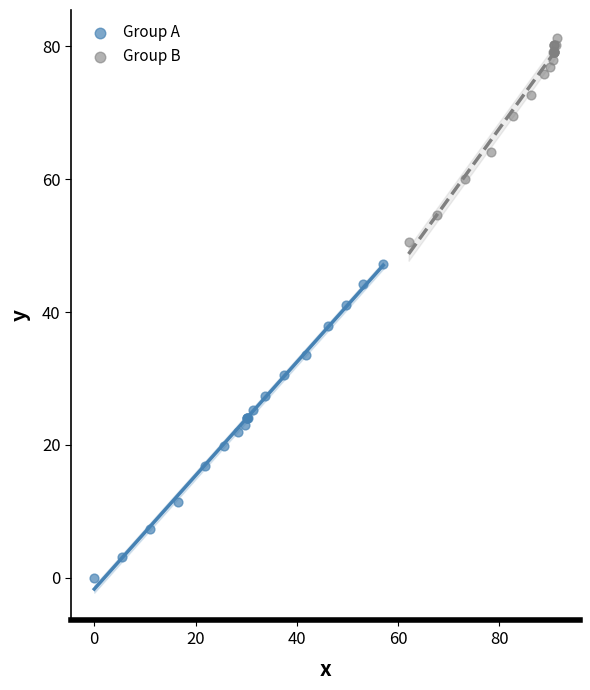

What are all the series names shown in the legend?

Group A, Group B